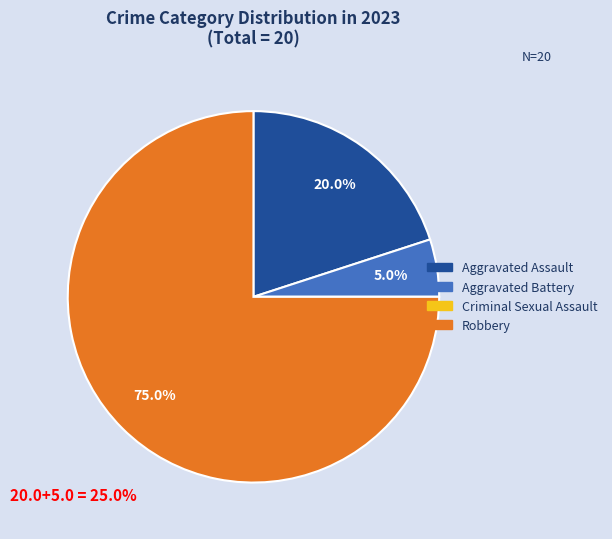

Which category has the biggest portion of the pie?

Robbery